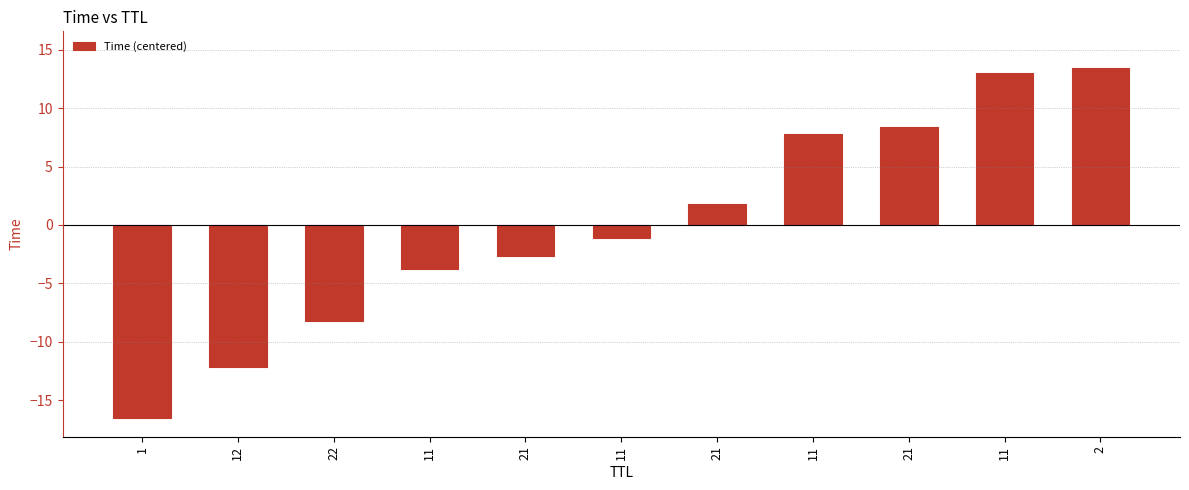

Reading left to right, list all the values displayed in this chart.

1=-16.6	12=-12.2	22=-8.2	11=-3.7	21=-2.7	11=-1.1	21=1.8	11=7.8	21=8.4	11=13.0	2=13.4